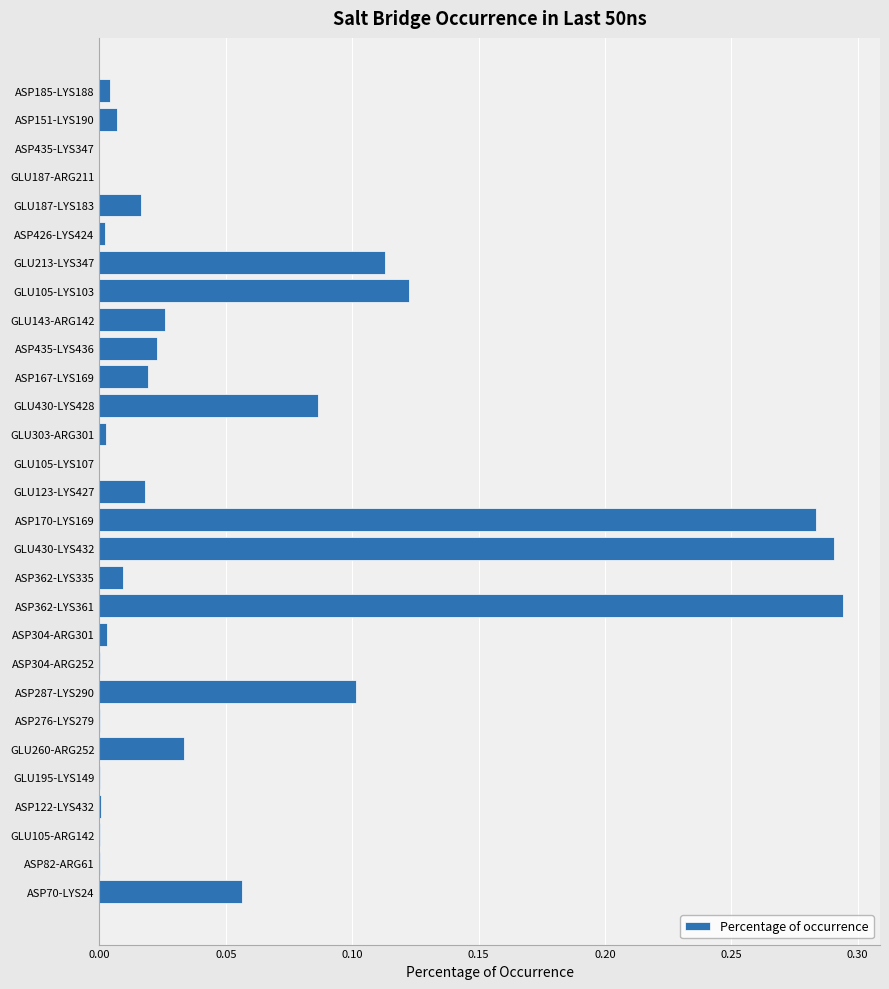

How many data points does each series have?

29